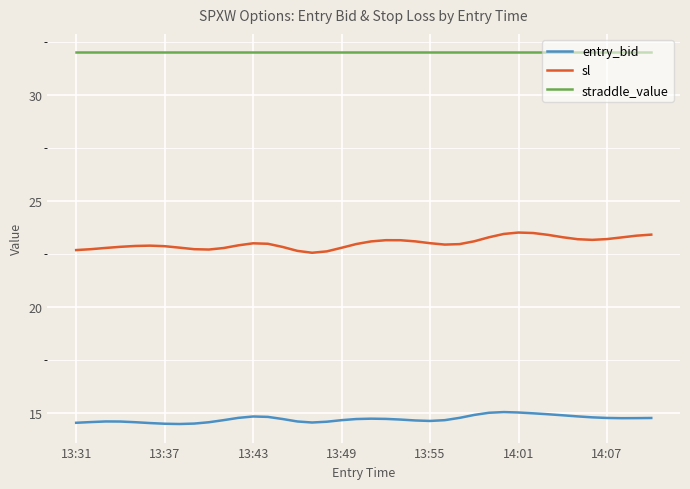

What is the maximum value shown in the chart?

32.0